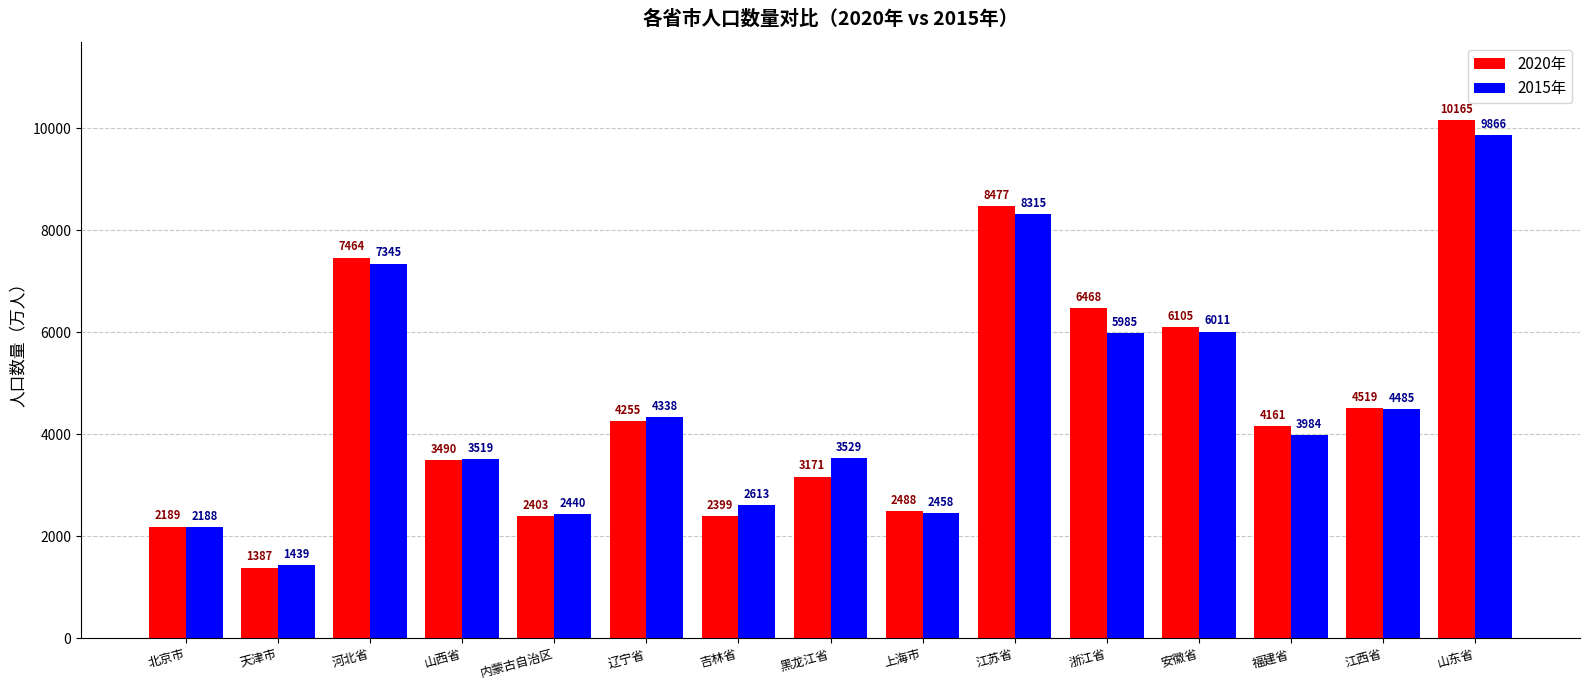

What are all the series names shown in the legend?

2020年, 2015年